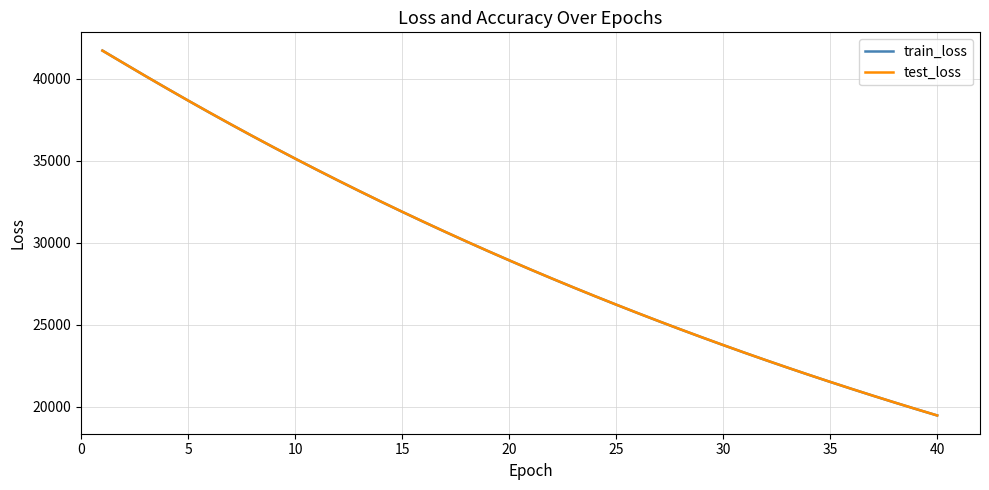

Which series has the widest spread of values?

train_loss